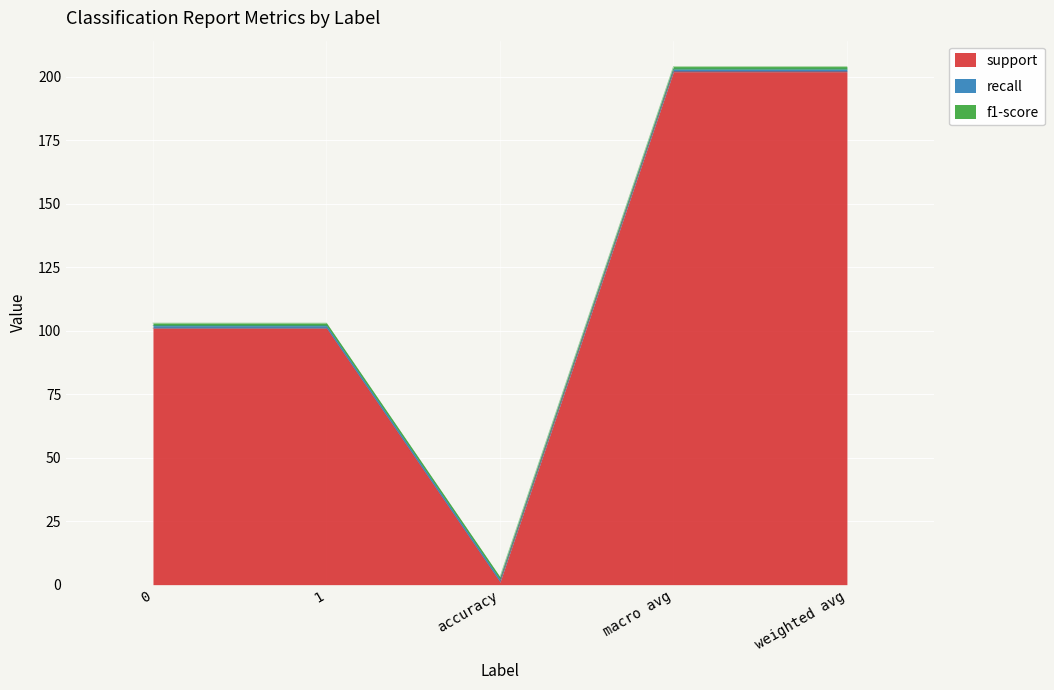

At which category is the sum across all series the highest?

macro avg